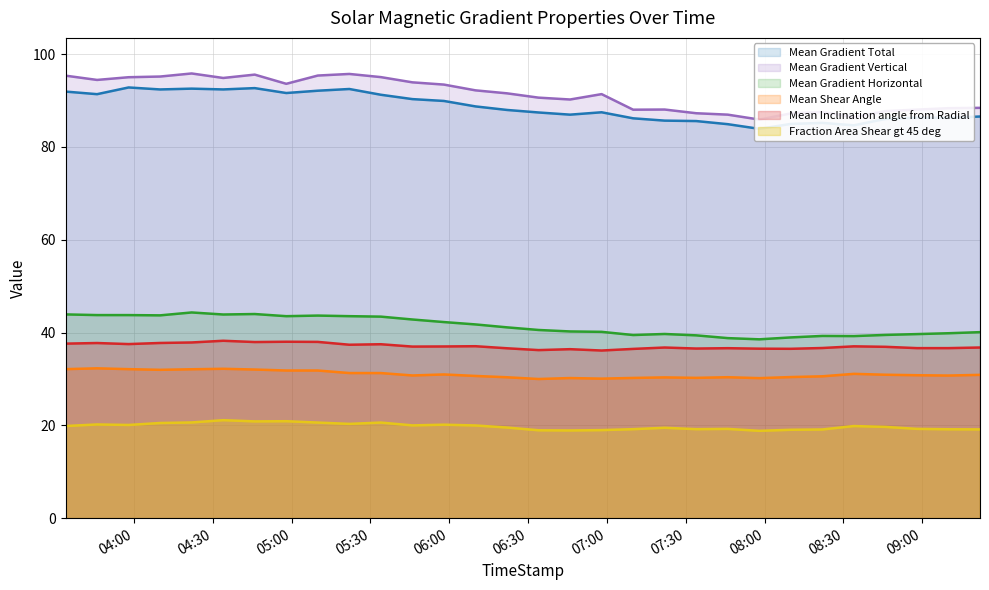

What position from the left is 2014/06/11 03:46?

2